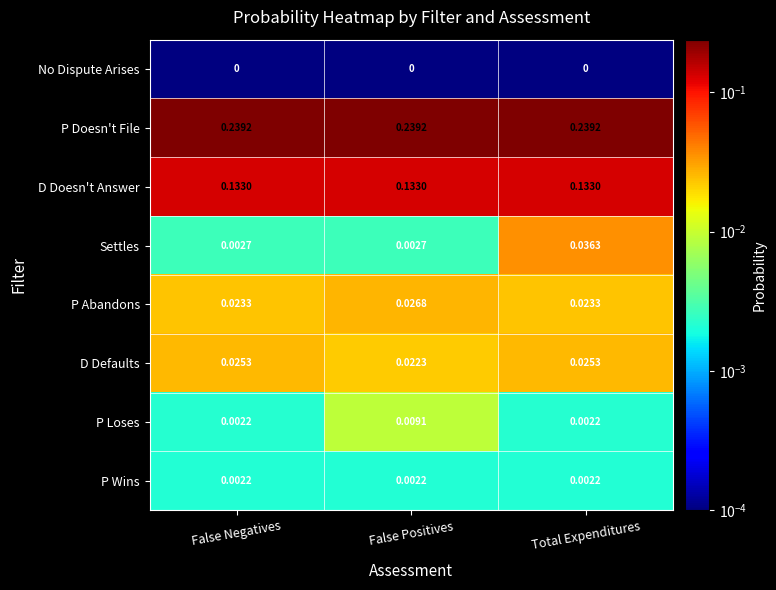

Which series has the widest spread of values?

Settles